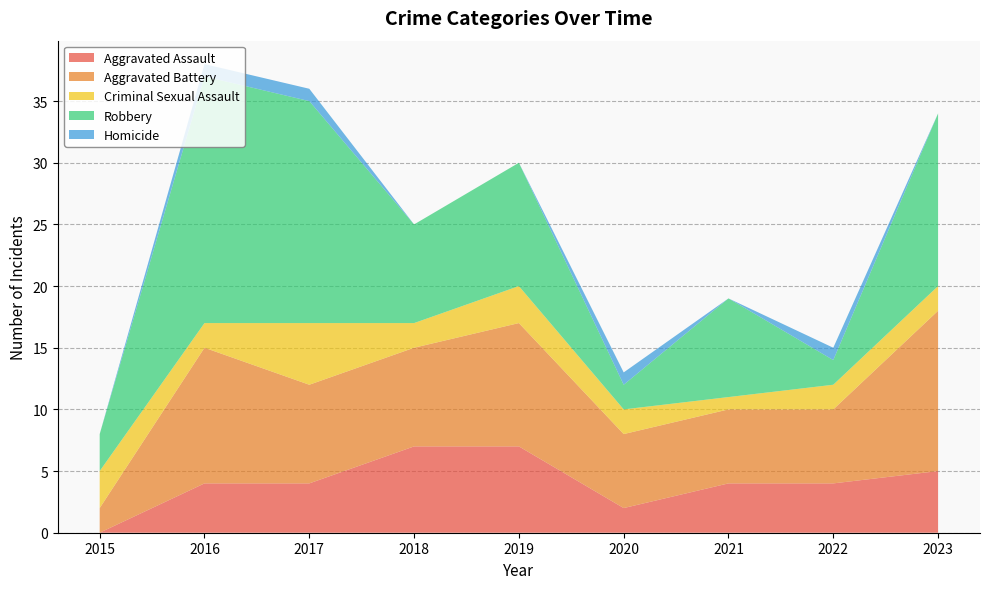

Reading left to right, list all the values displayed in this chart.

Aggravated Assault: 0	4	4	7	7	2	4	4	5
Aggravated Battery: 2	11	8	8	10	6	6	6	13
Criminal Sexual Assault: 3	2	5	2	3	2	1	2	2
Robbery: 3	20	18	8	10	2	8	2	14
Homicide: 0	1	1	0	0	1	0	1	0